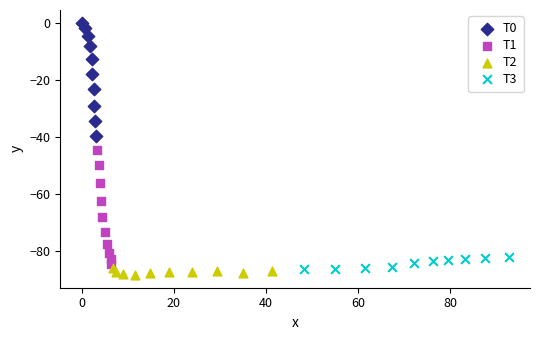

What are all the series names shown in the legend?

T0, T1, T2, T3